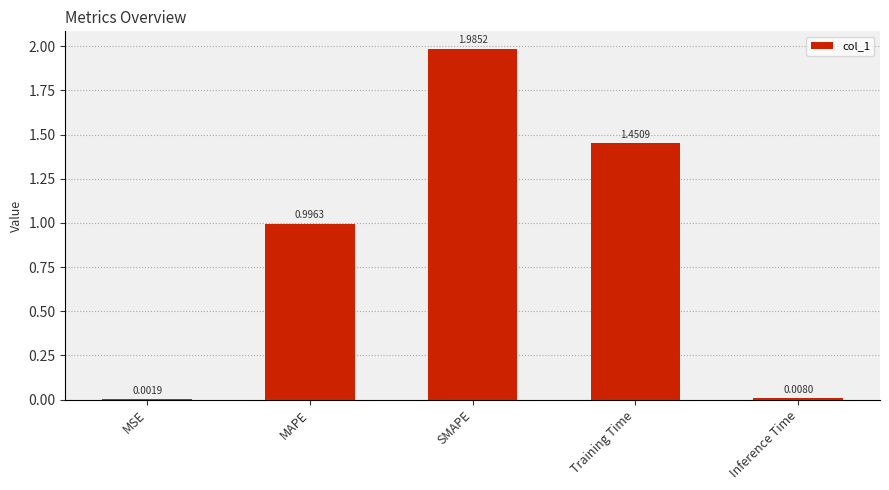

Between SMAPE and MAPE, which is larger?

SMAPE